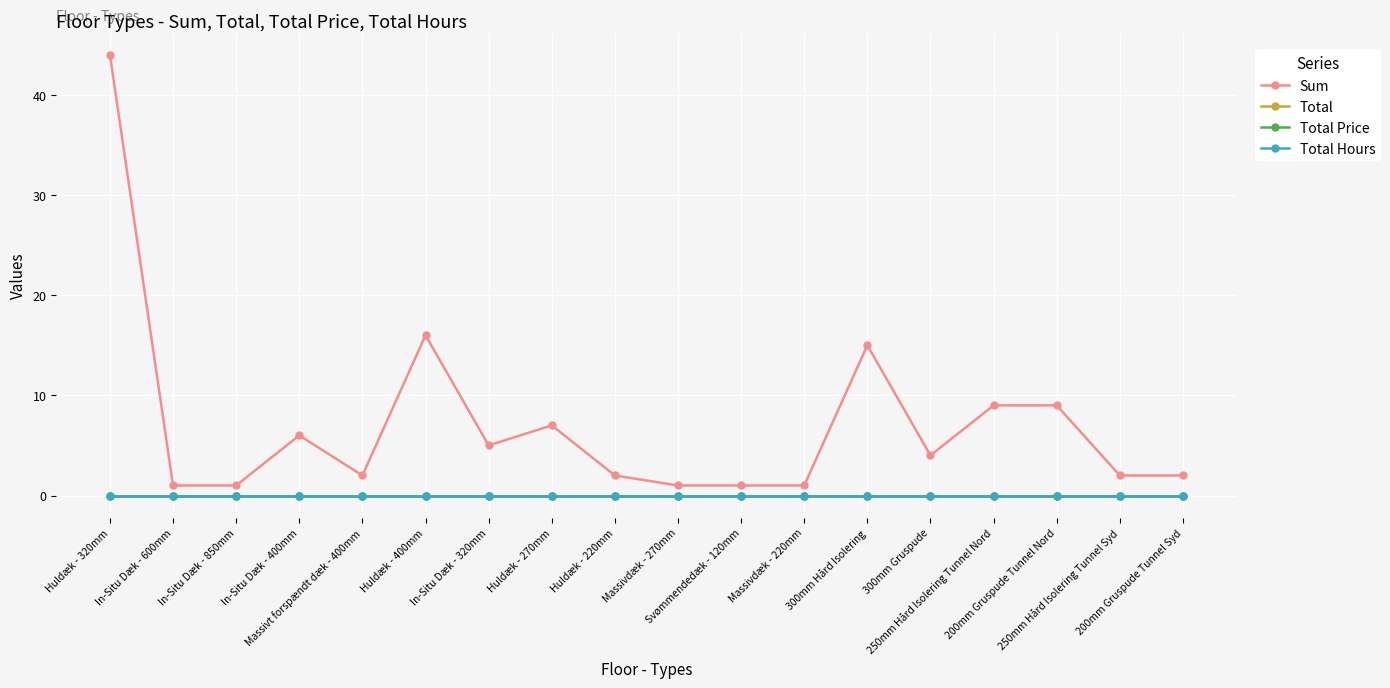

Between Massivt forspændt dæk - 400mm and Svømmendedæk - 120mm, which series saw the biggest shift?

Sum